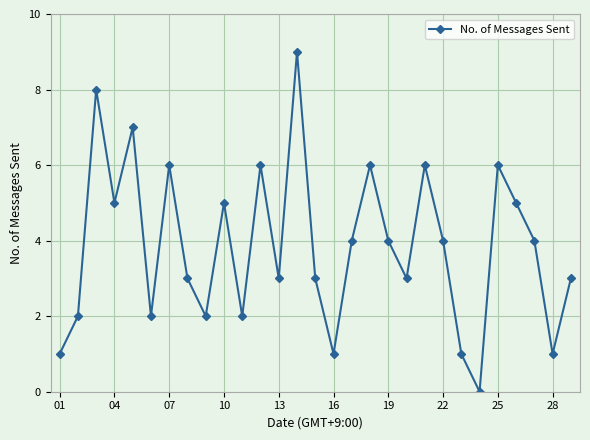

How many positive values are there?

28